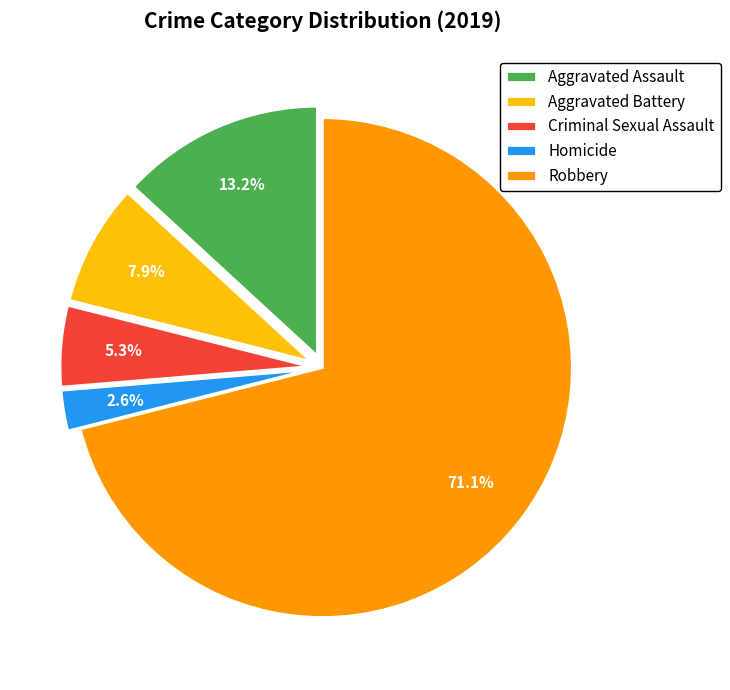

The Homicide slice represents 10% of the pie. True or false?

False